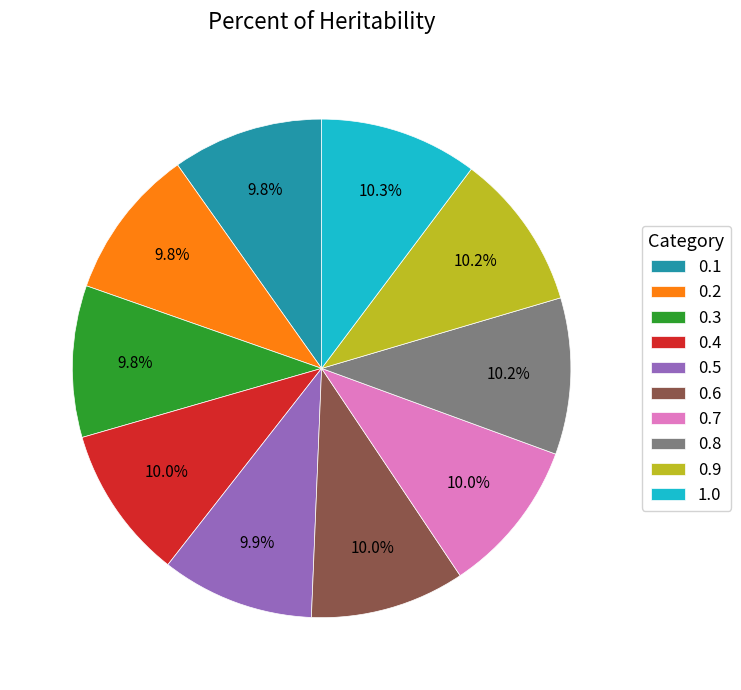

True or false: 0.1 accounts for 10% of the total.

True